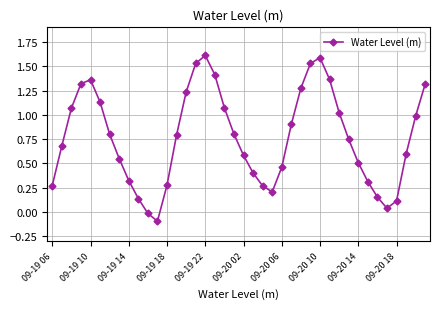

What is the greatest value displayed?

1.6